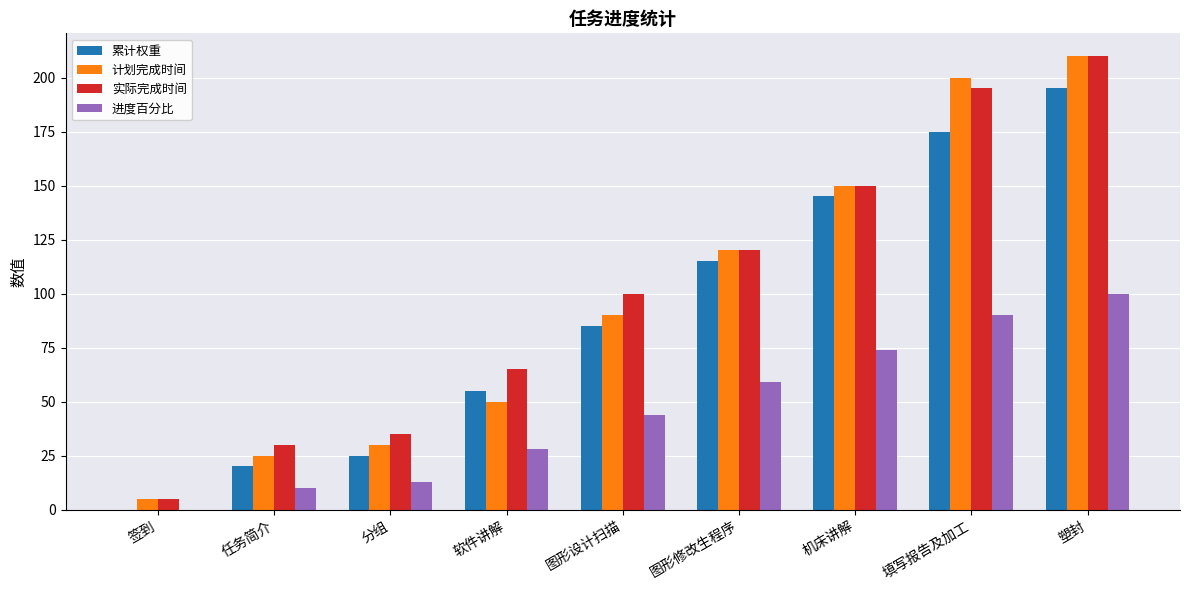

What are all the series names shown in the legend?

累计权重, 计划完成时间, 实际完成时间, 进度百分比